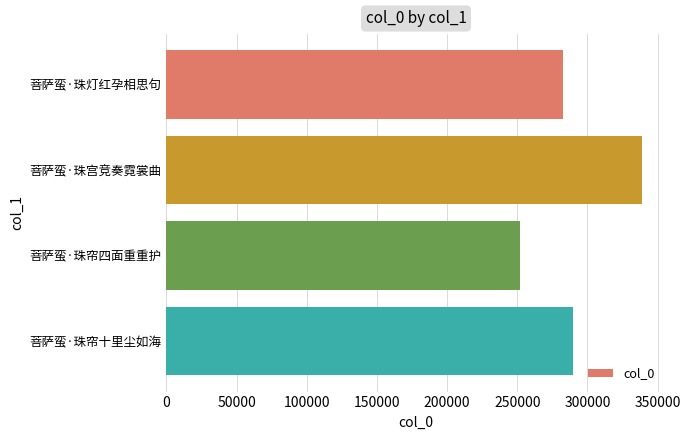

What is the average value?

290940